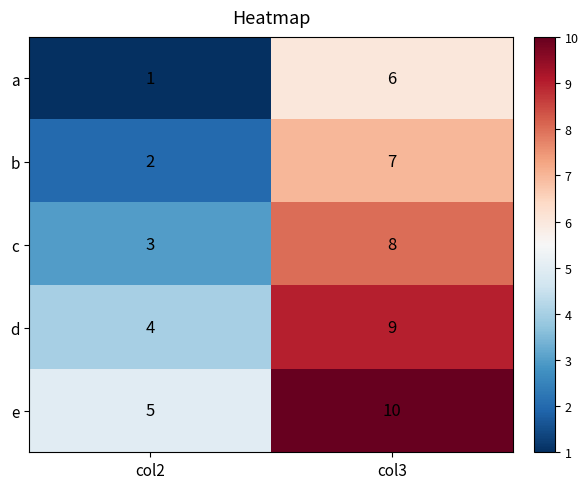

How many data points does each series have?

2